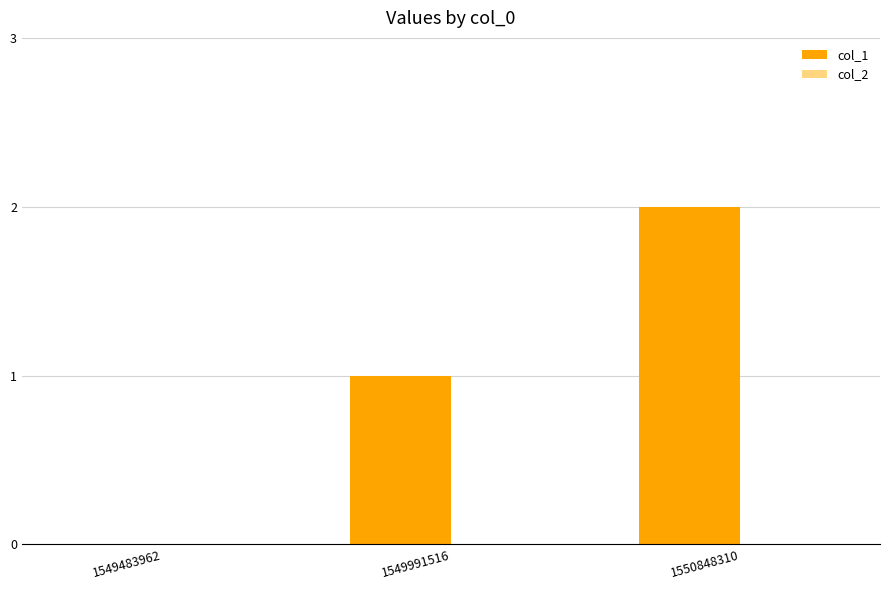

Which category has the highest value across all series?

1550848310